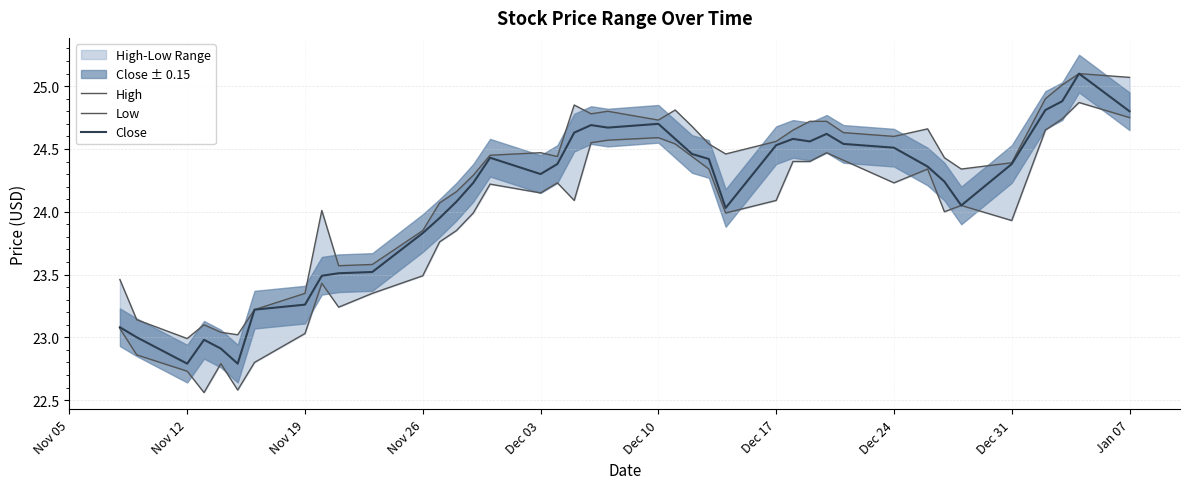

True or false: Low and High cross at least once.

False